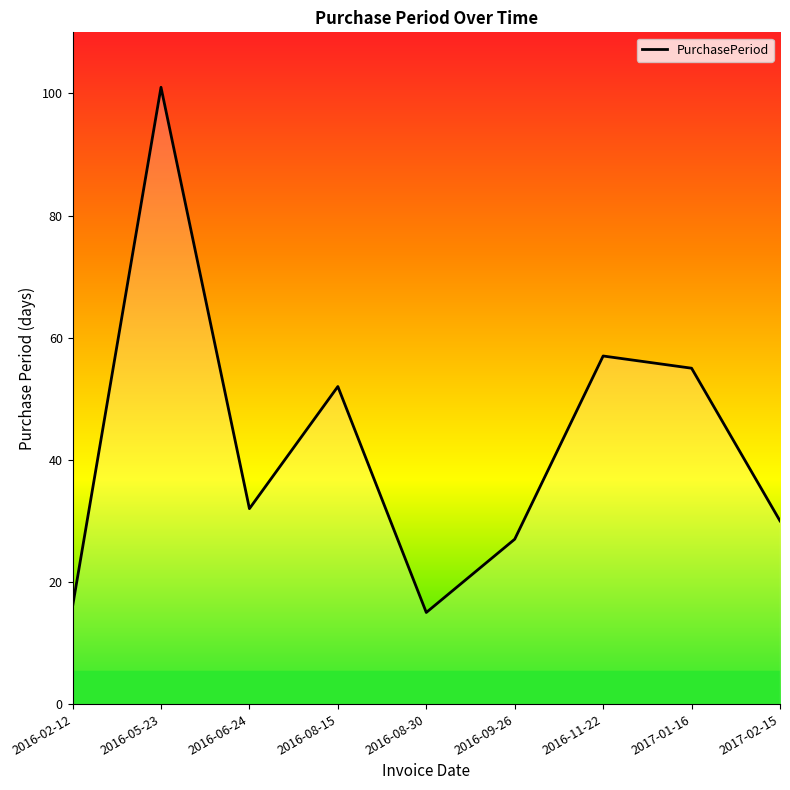

How many values are below 32?

4